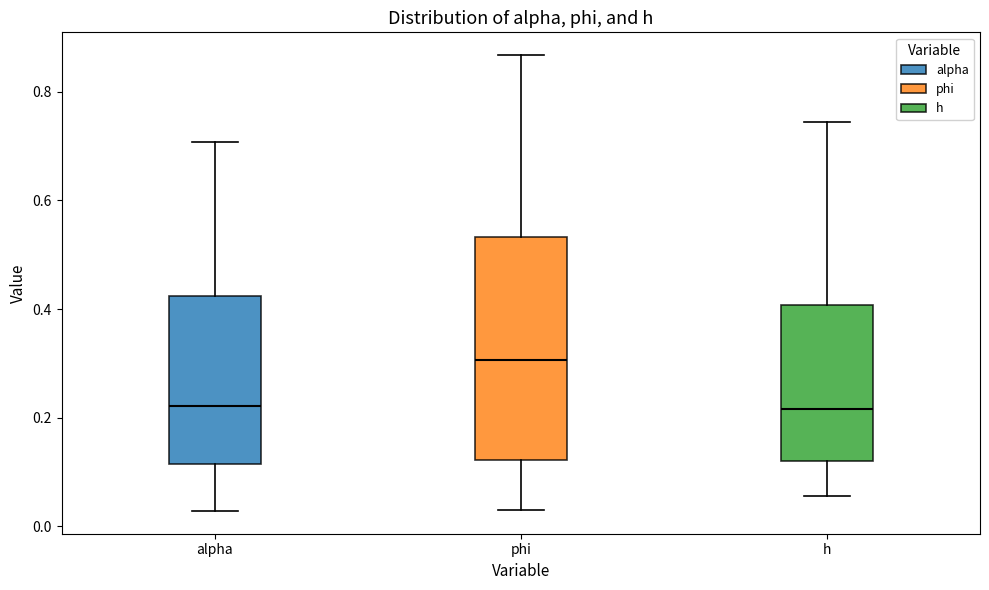

Reading left to right, transcribe this box plot: for each box, give where its median line is, the range the box spans, and where its two whiskers end, as read against the y-axis. The values are not printed on the chart, so give them approximately, as read against the axis.

alpha: median 0.22, box 0.12 to 0.42, whiskers 0.02 to 0.70
phi: median 0.30, box 0.12 to 0.54, whiskers 0.02 to 0.86
h: median 0.22, box 0.12 to 0.40, whiskers 0.06 to 0.74